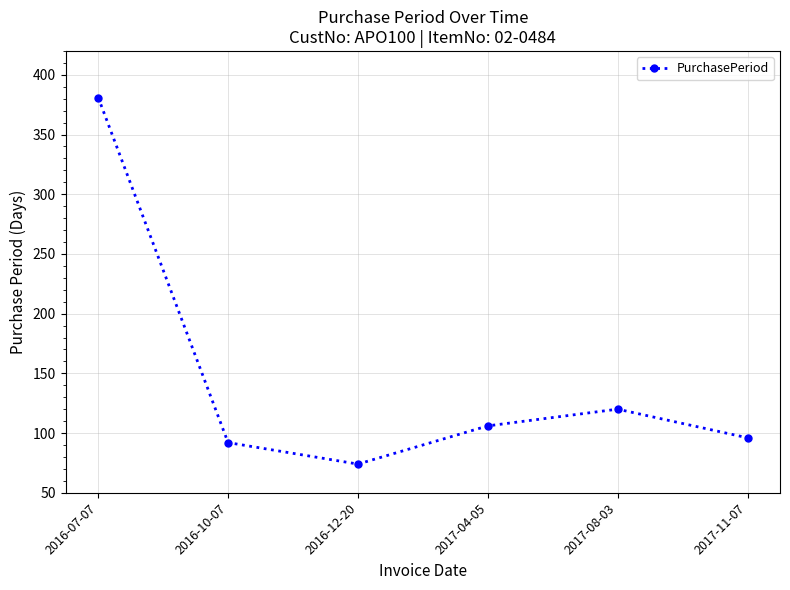

What is the label of the 5th point from the right?

2016-10-07